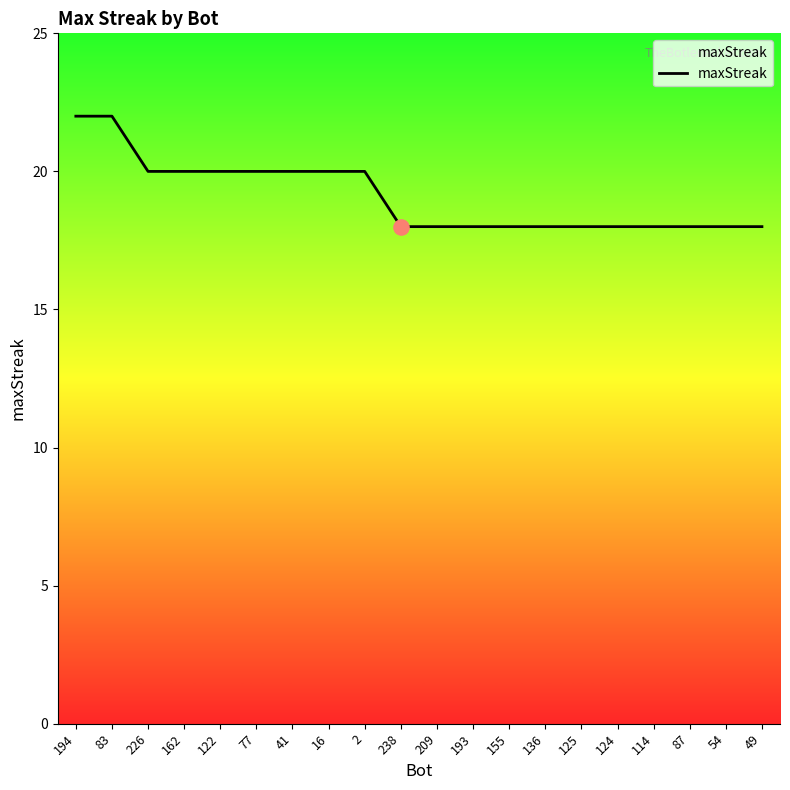

Approximately how many times larger is the value at 114 compared to 124?

1.0